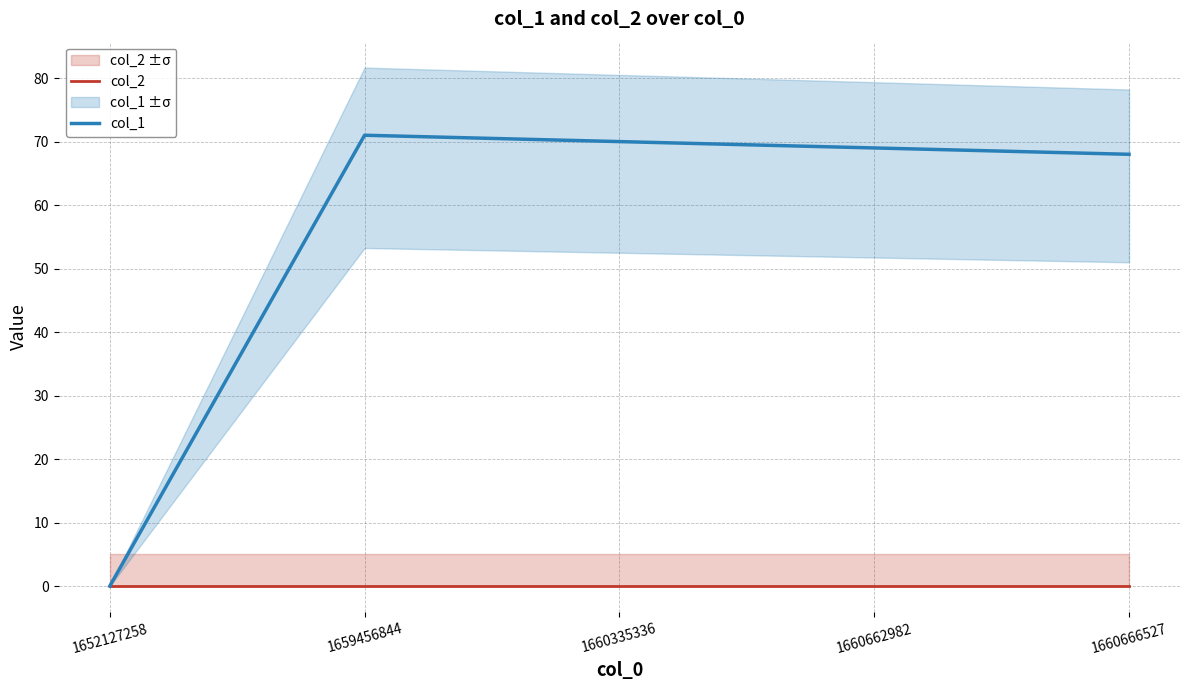

What are all the series names shown in the legend?

col_2, col_1